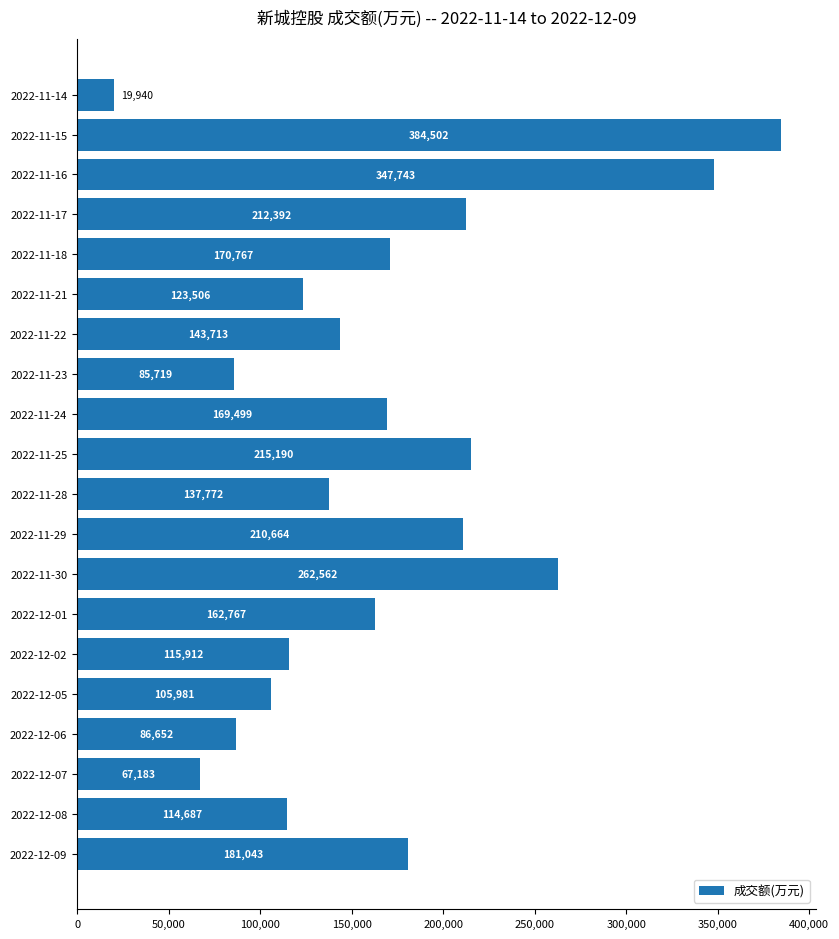

What is the minimum value shown in the chart?

19940